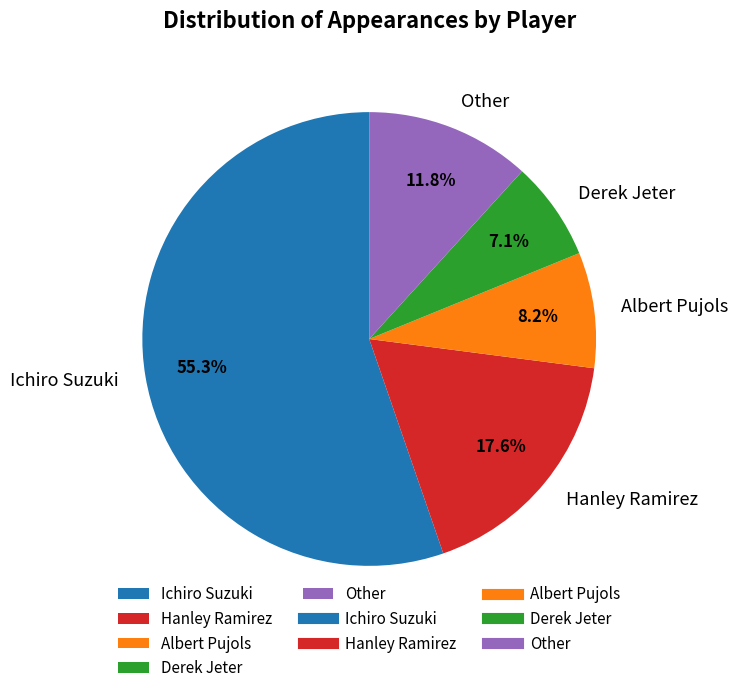

Rank the categories by value from highest to lowest.

Ichiro Suzuki, Hanley Ramirez, Other, Albert Pujols, Derek Jeter